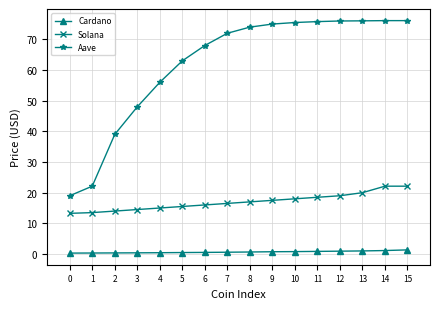

Is it true that Aave equals 109.8 at 6?

False